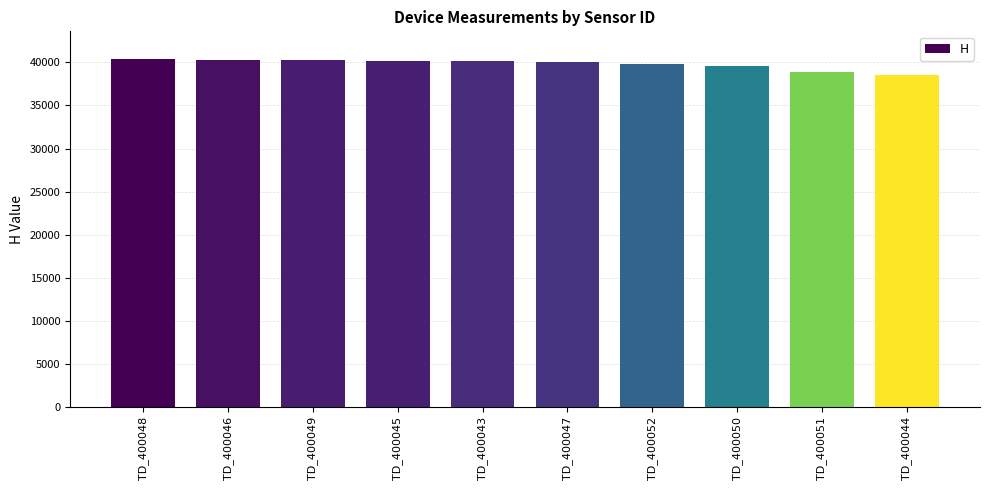

At which label is the value closest to 39425?

TD_400050